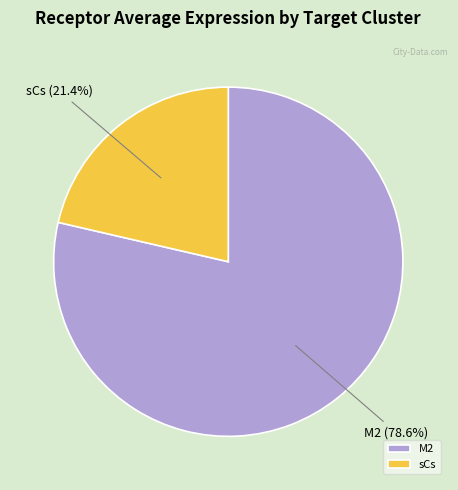

To the nearest percent, what percentage of the pie is sCs?

21%